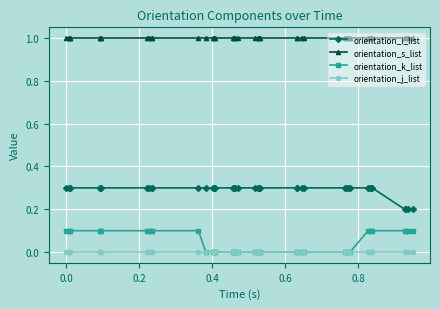

Which series has the largest total across all categories?

orientation_s_list